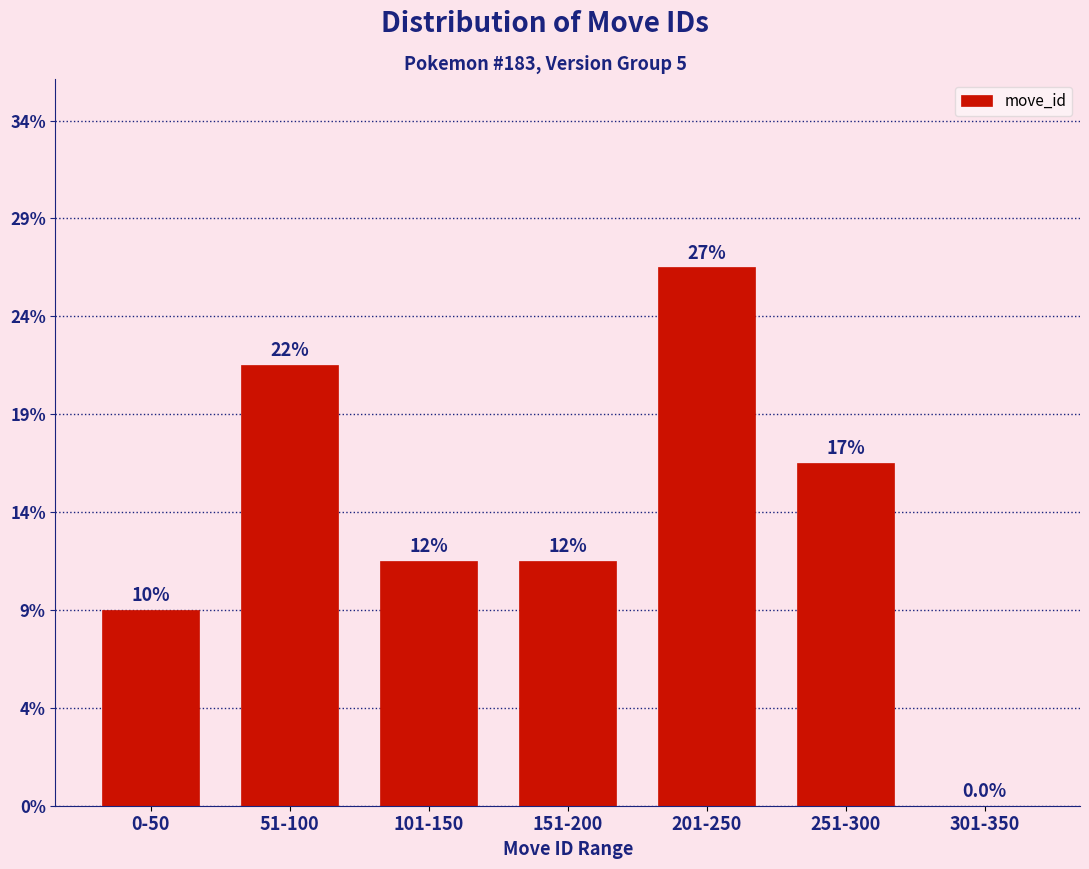

Are the bars horizontal?

No